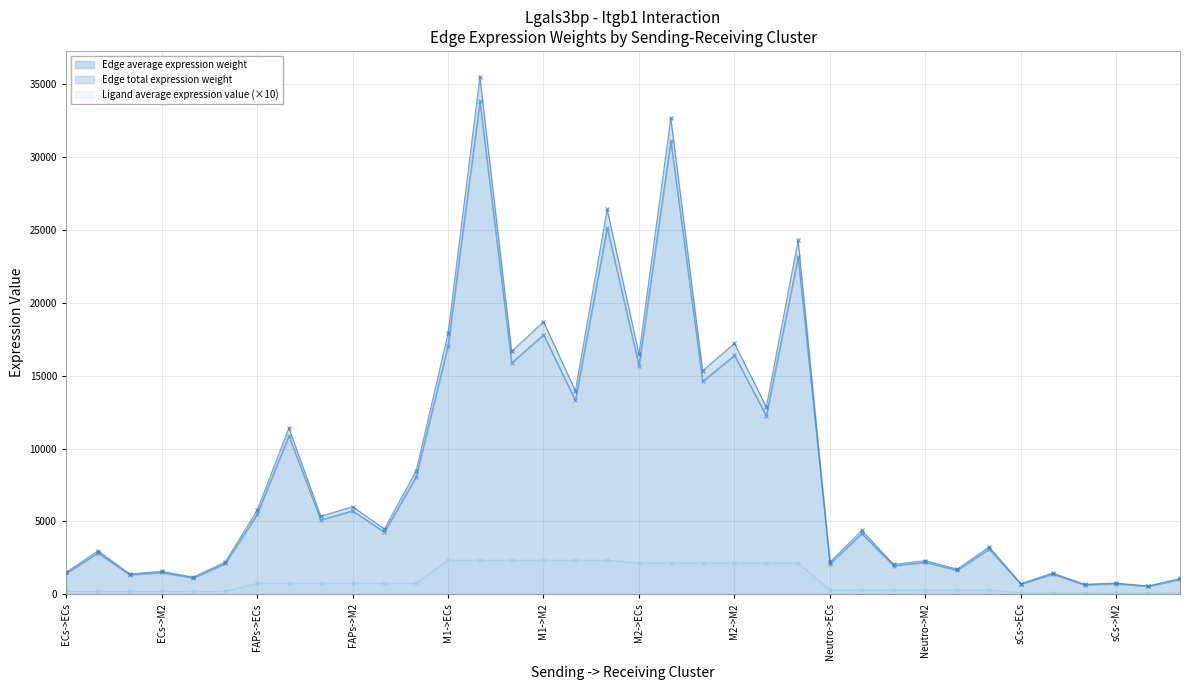

The value of Edge total expression weight at Neutro->ECs is 2209.3. True or false?

True